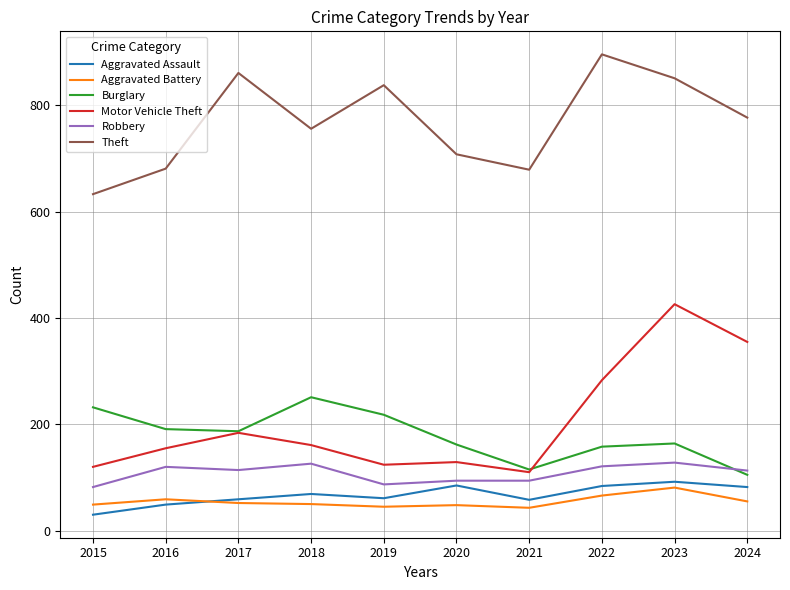

What is the lowest value of the Robbery series?

82